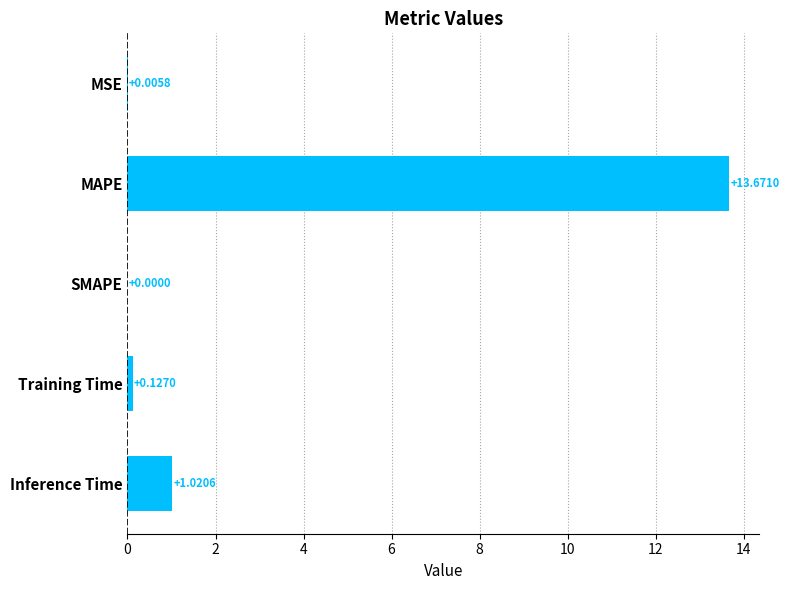

What is the greatest value displayed?

13.7